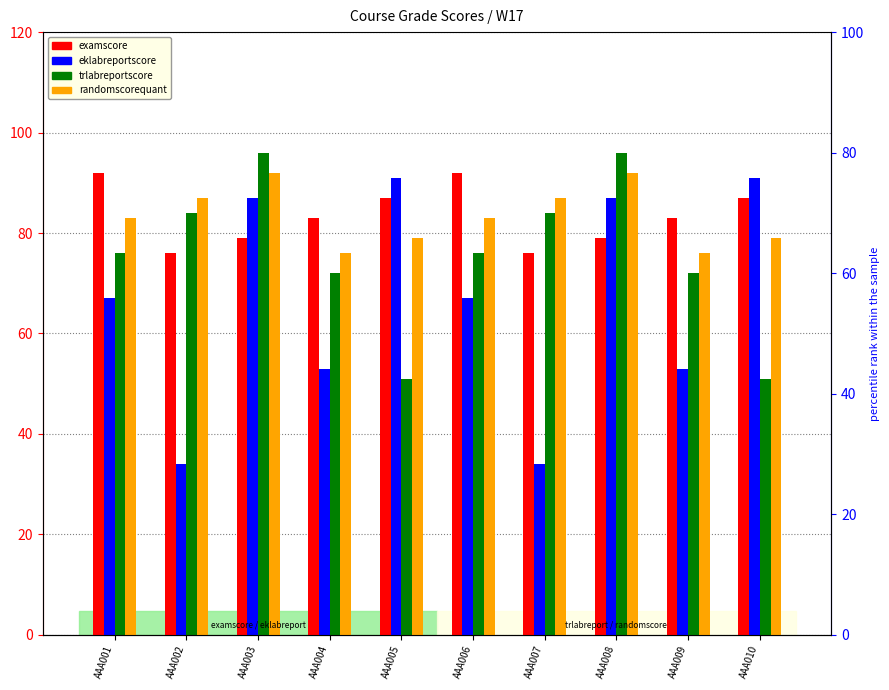

Read the randomscorequant_w17 value at AAA001.

83